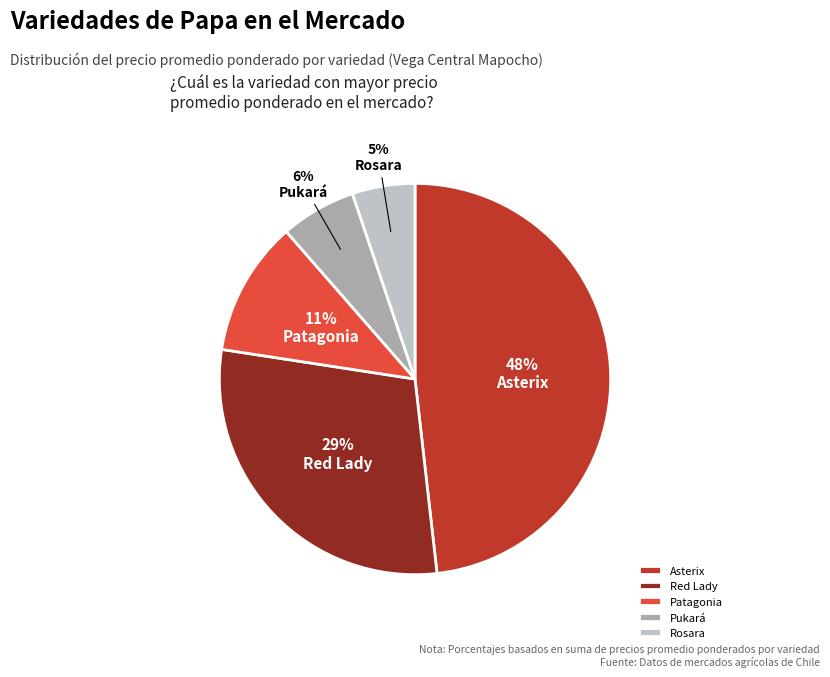

How many segments does this pie chart have?

5